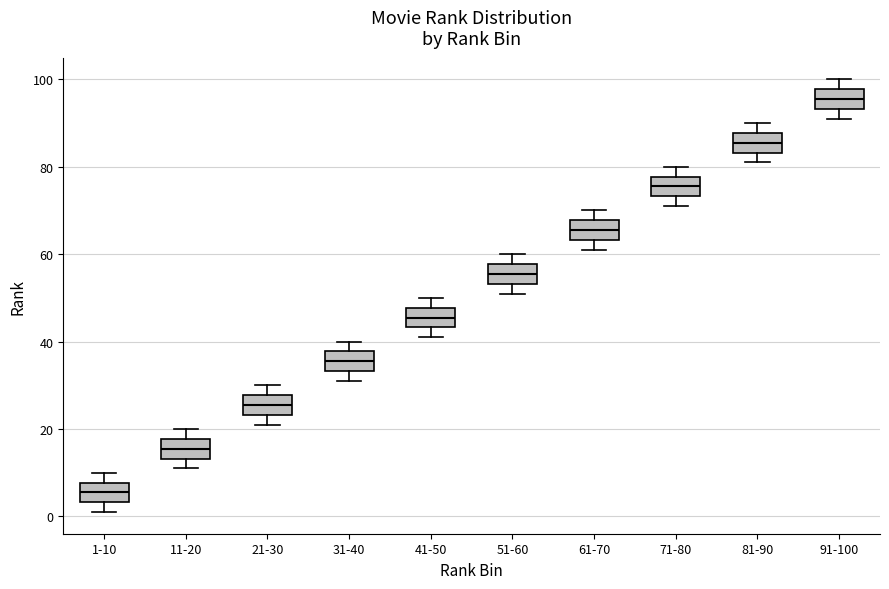

Reading left to right, read every box against the y-axis: the position of its median line, the range the box covers, and the ends of its whiskers. The values are not printed on the chart, so give them approximately, as read against the axis.

1-10: median 6, box 4 to 8, whiskers 2 to 10
11-20: median 16, box 14 to 18, whiskers 12 to 20
21-30: median 26, box 24 to 28, whiskers 22 to 30
31-40: median 36, box 34 to 38, whiskers 32 to 40
41-50: median 46, box 44 to 48, whiskers 42 to 50
51-60: median 56, box 54 to 58, whiskers 52 to 60
61-70: median 66, box 64 to 68, whiskers 62 to 70
71-80: median 76, box 74 to 78, whiskers 72 to 80
81-90: median 86, box 84 to 88, whiskers 82 to 90
91-100: median 96, box 94 to 98, whiskers 92 to 100